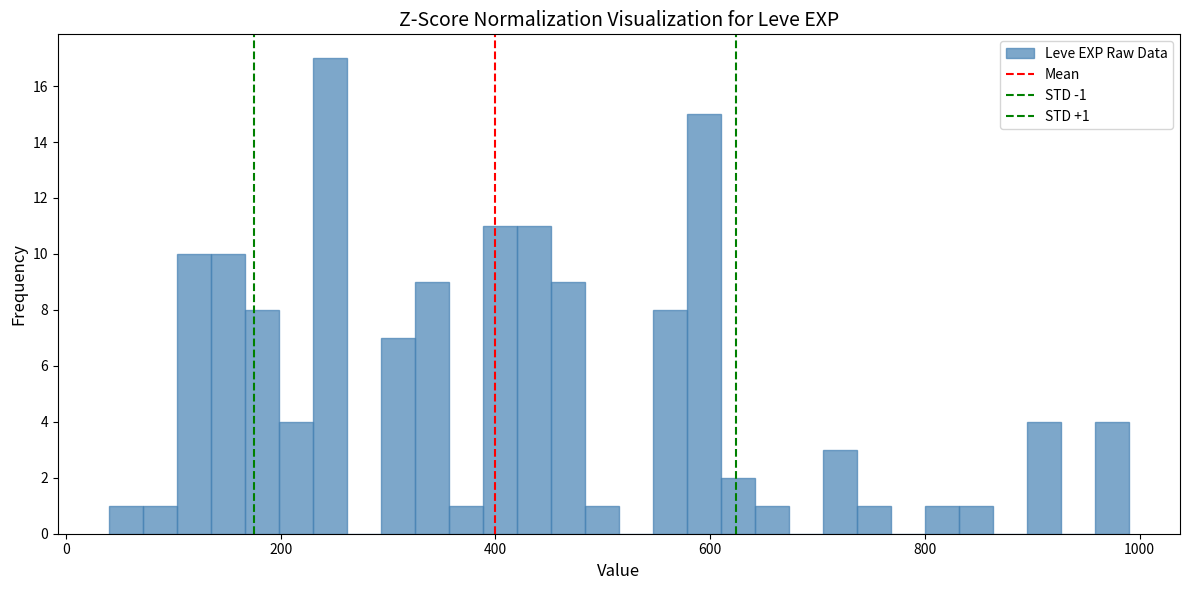

Around what value on the x-axis is the tallest bar? Give the approximate position of its centre, as read against the axis.

240